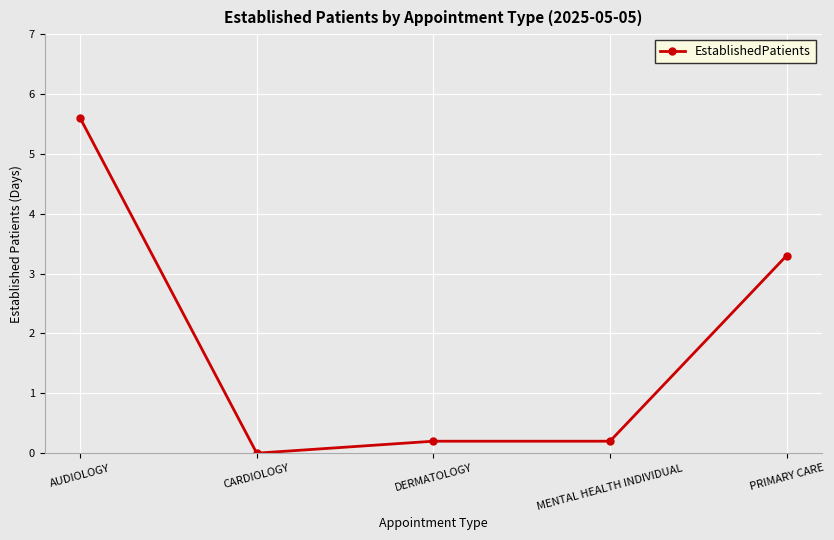

Reading left to right, extract all data points from this chart.

AUDIOLOGY=5.6	CARDIOLOGY=0.0	DERMATOLOGY=0.2	MENTAL HEALTH INDIVIDUAL=0.2	PRIMARY CARE=3.3